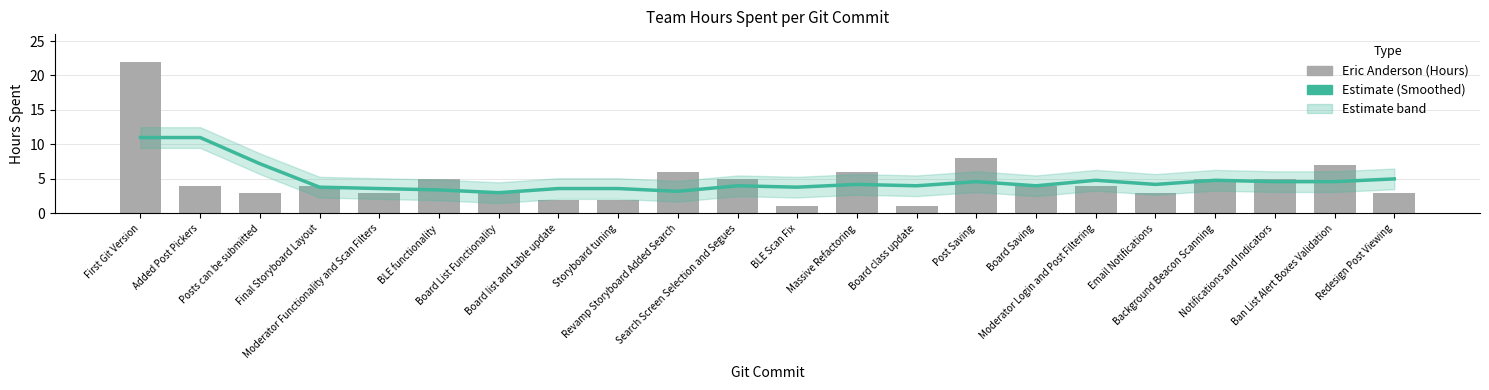

What is the value of the Estimate bar at the 11th from the left?

4.0